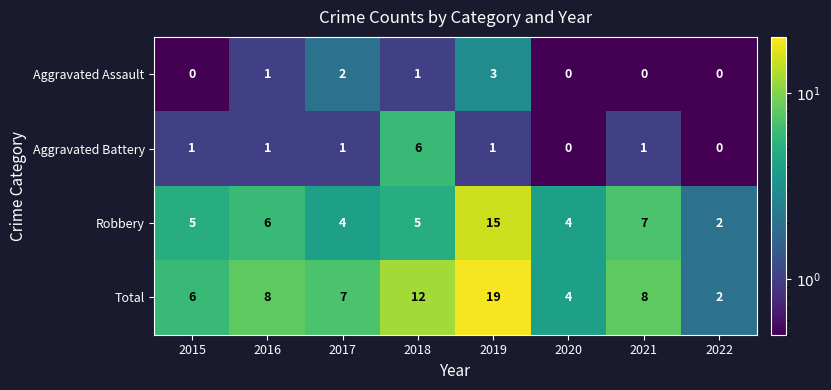

How many Aggravated Battery values are between 1 and 2?

5